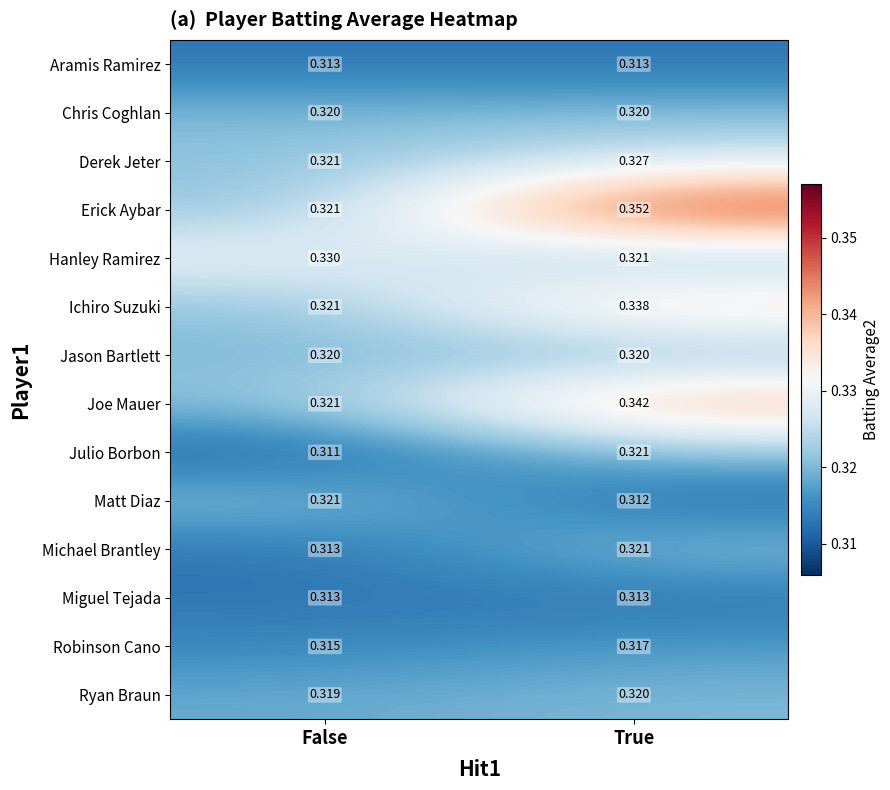

At how many categories does at least one series exceed 0?

2